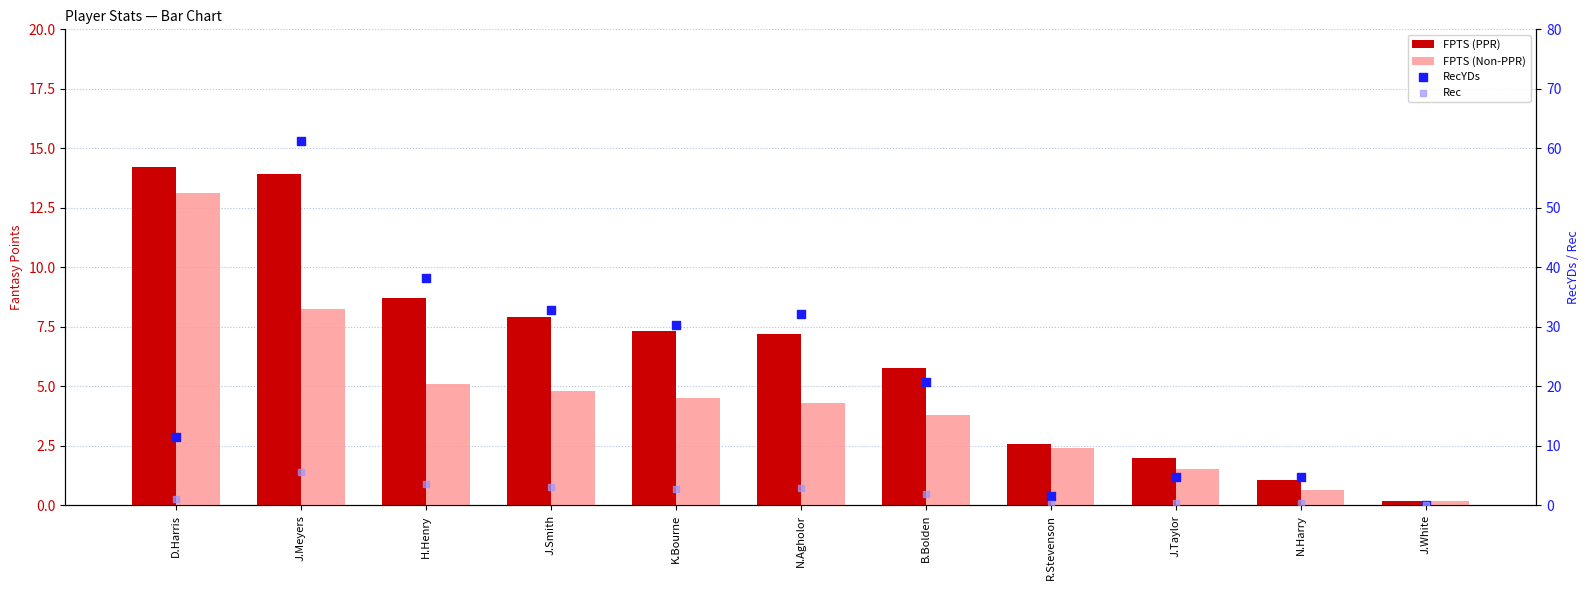

Which series reaches the maximum Y coordinate?

RecYDs